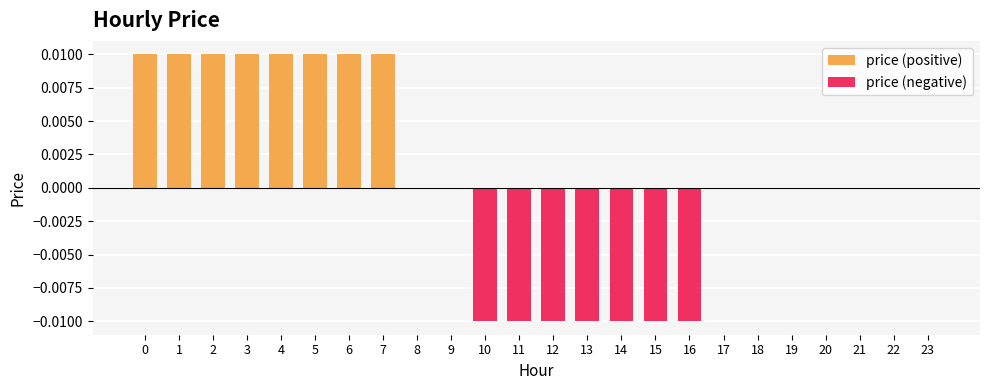

Rank the categories by price (negative) value from lowest to highest.

10, 11, 12, 13, 14, 15, 16, 0, 1, 2, 3, 4, 5, 6, 7, 8, 9, 17, 18, 19, 20, 21, 22, 23